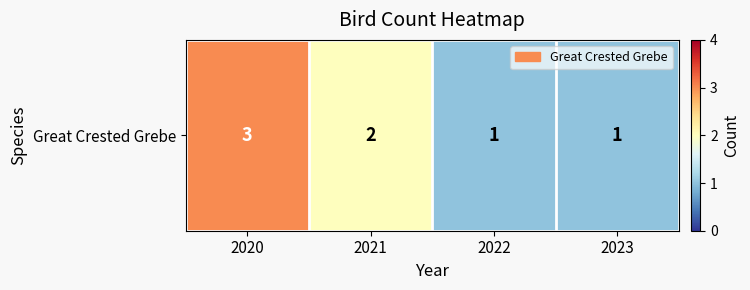

What is the change in value from 2020 to 2021?

-1